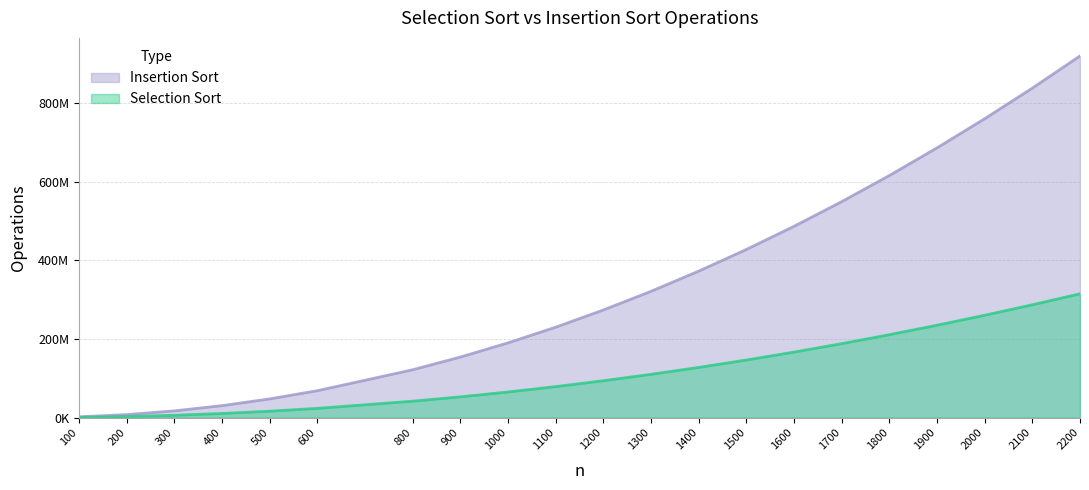

At which label does Insertion Sort reach its minimum?

100